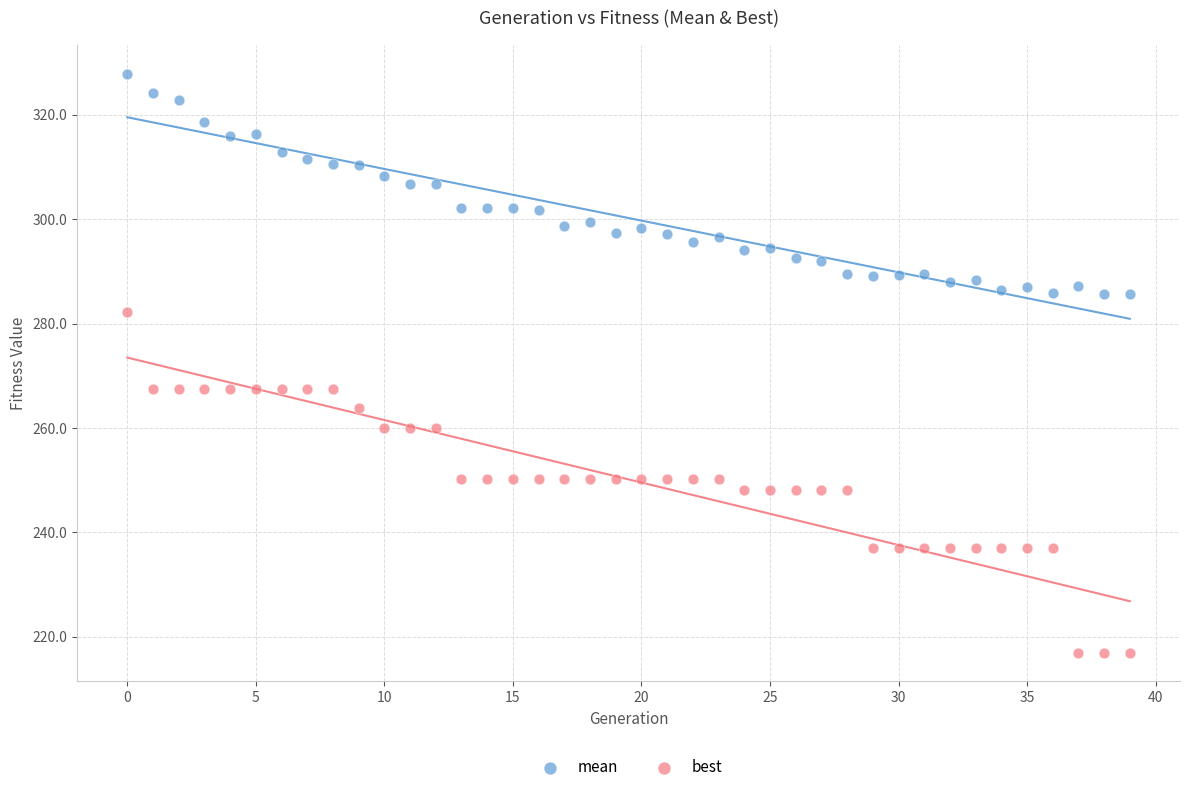

What are all the series names shown in the legend?

mean, best